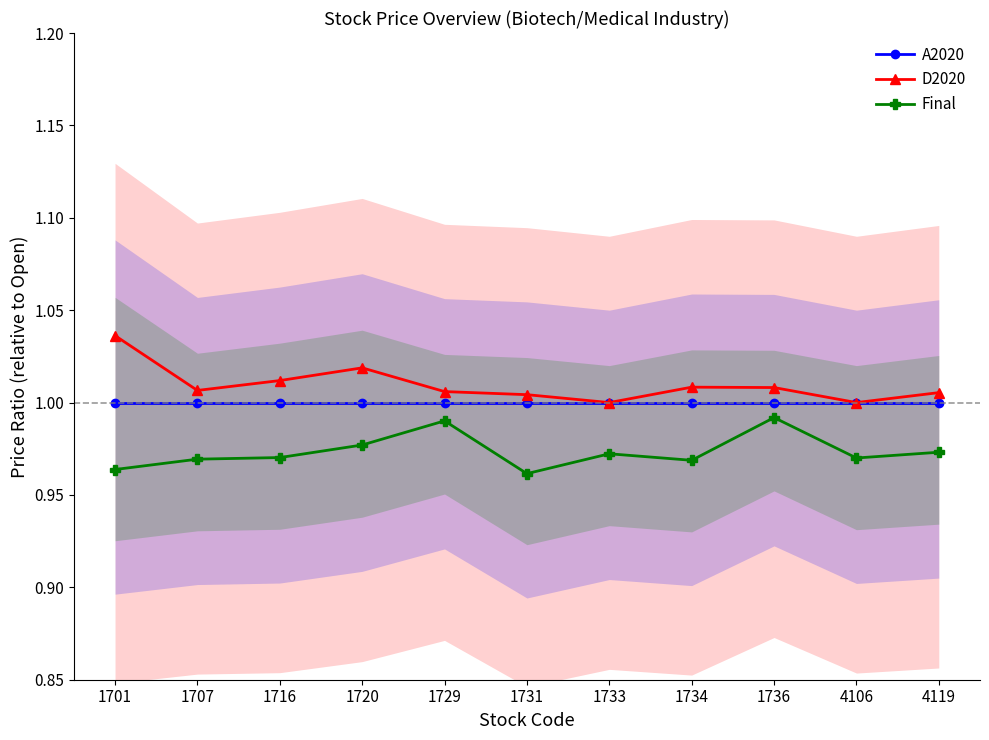

Reading left to right, extract all data points from this chart.

A2020: 1701=1.0	1707=1.0	1716=1.0	1720=1.0	1729=1.0	1731=1.0	1733=1.0	1734=1.0	1736=1.0	4106=1.0	4119=1.0
D2020: 1701=1.0	1707=1.0	1716=1.0	1720=1.0	1729=1.0	1731=1.0	1733=1.0	1734=1.0	1736=1.0	4106=1.0	4119=1.0
Final: 1701=1.0	1707=1.0	1716=1.0	1720=1.0	1729=1.0	1731=1.0	1733=1.0	1734=1.0	1736=1.0	4106=1.0	4119=1.0